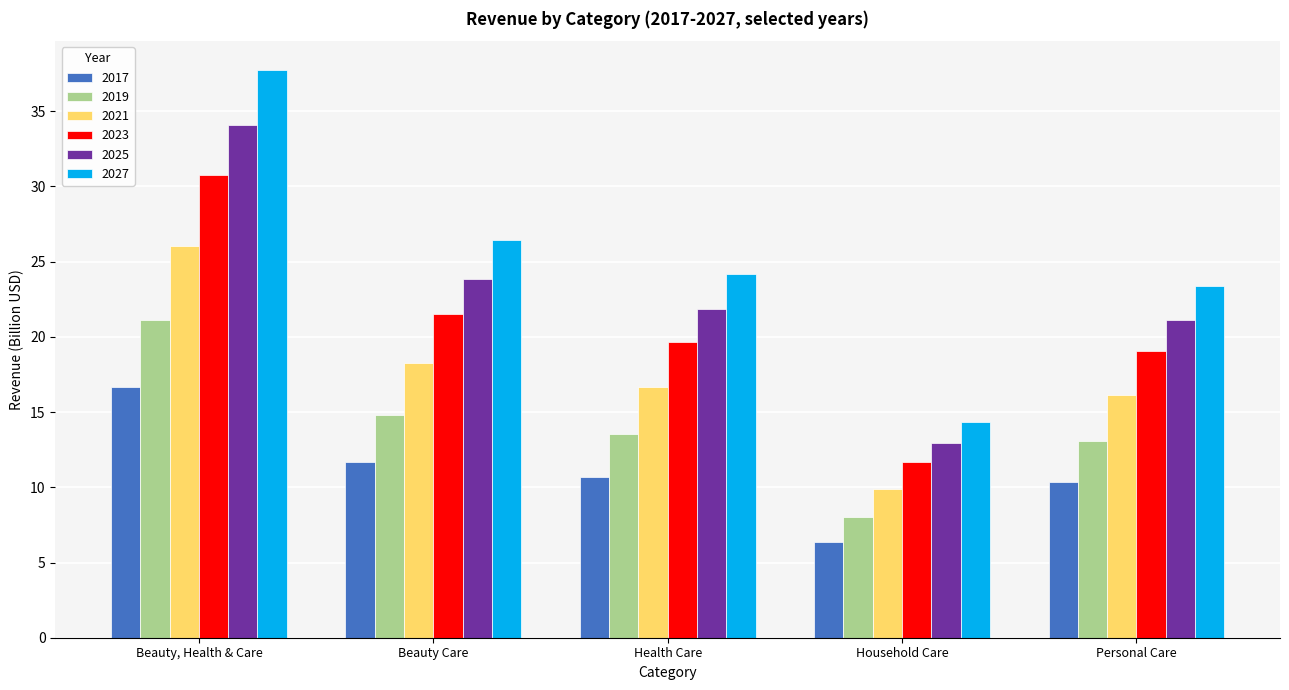

Which label corresponds to the smallest value in the chart?

Household Care